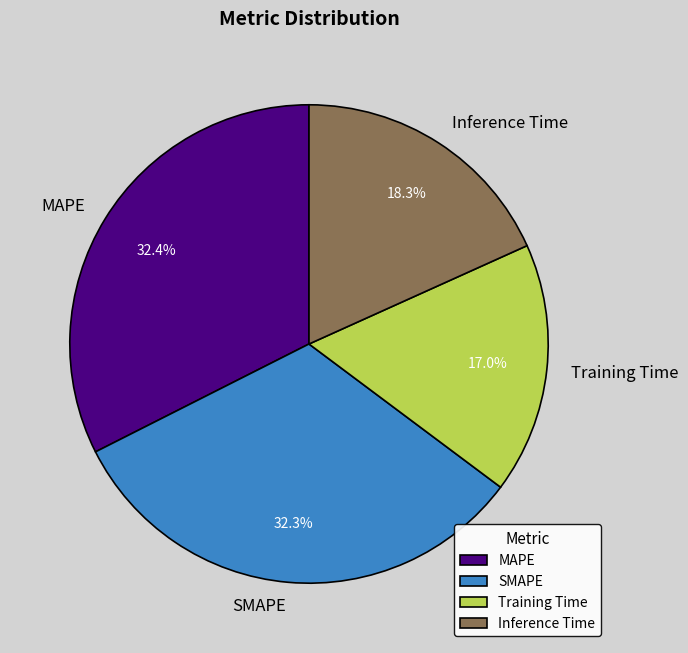

Between SMAPE and Inference Time, which is larger?

SMAPE